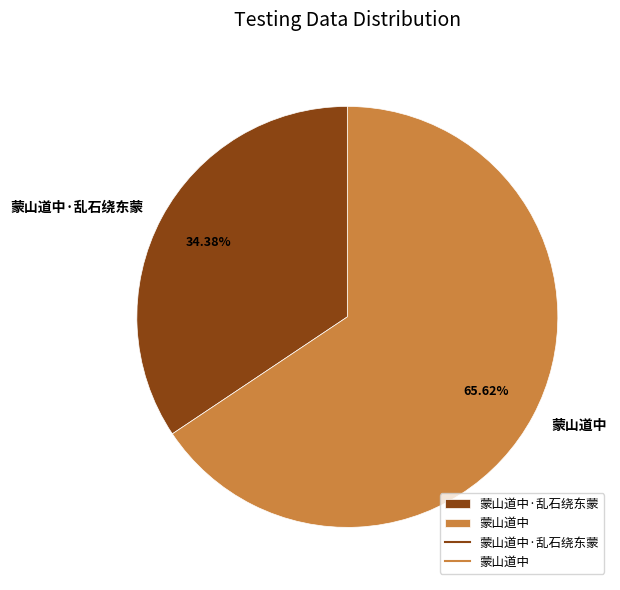

Is there a majority slice in this chart?

Yes